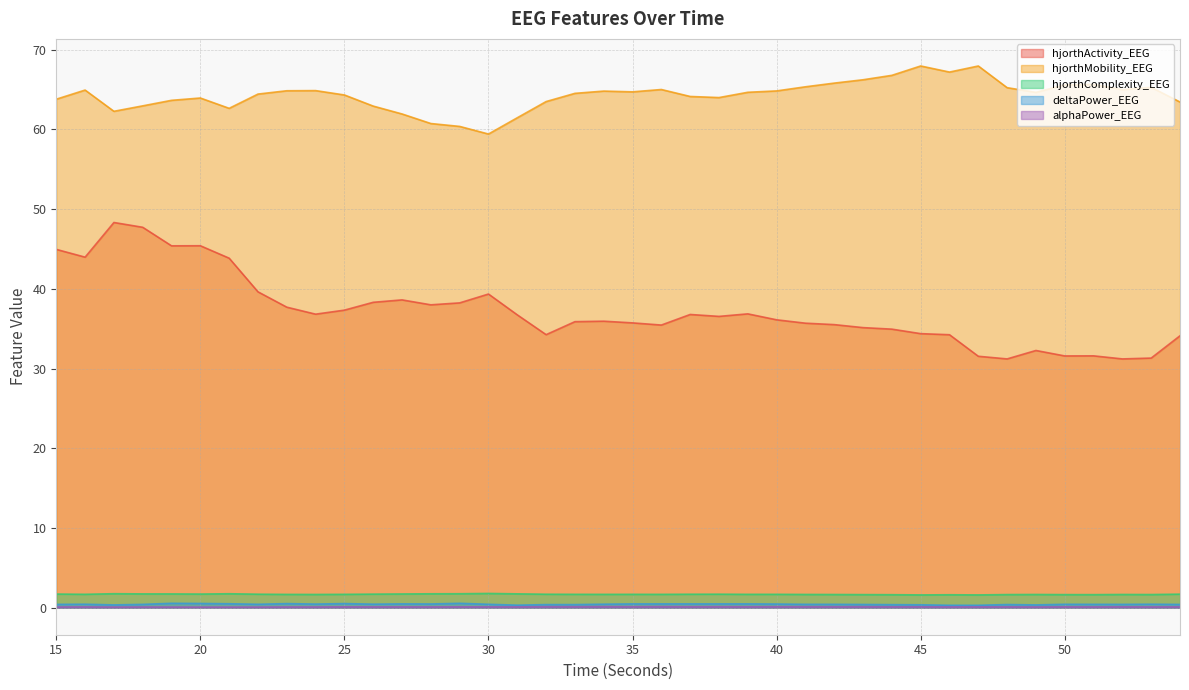

What is the value of the deltaPower_EEG point at the 28th from the left?

0.4